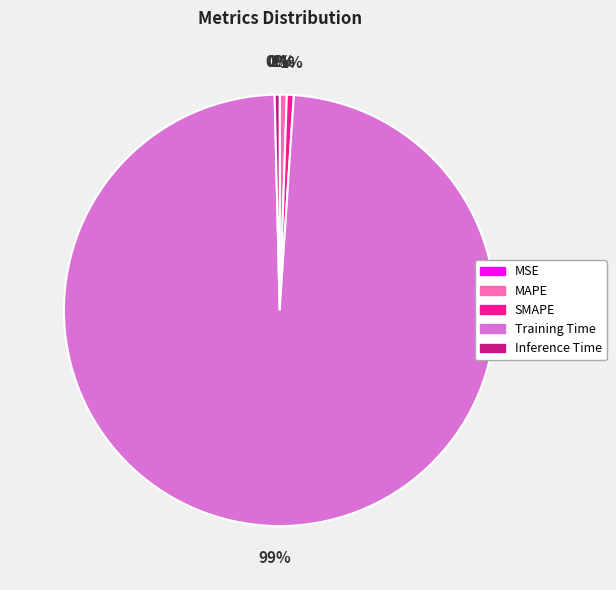

True or false: Inference Time accounts for 0% of the total.

True